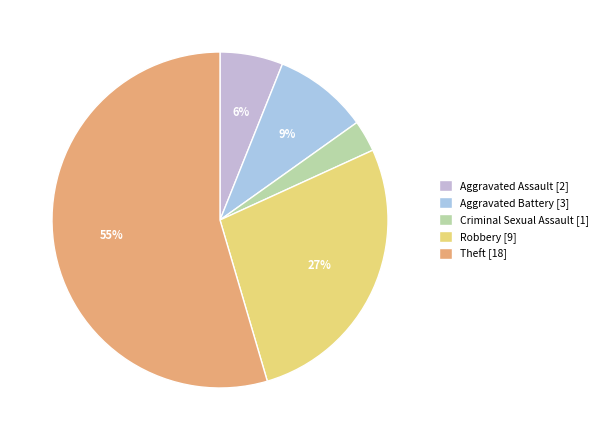

What percentage is the Criminal Sexual Assault slice, to the nearest percent?

3%